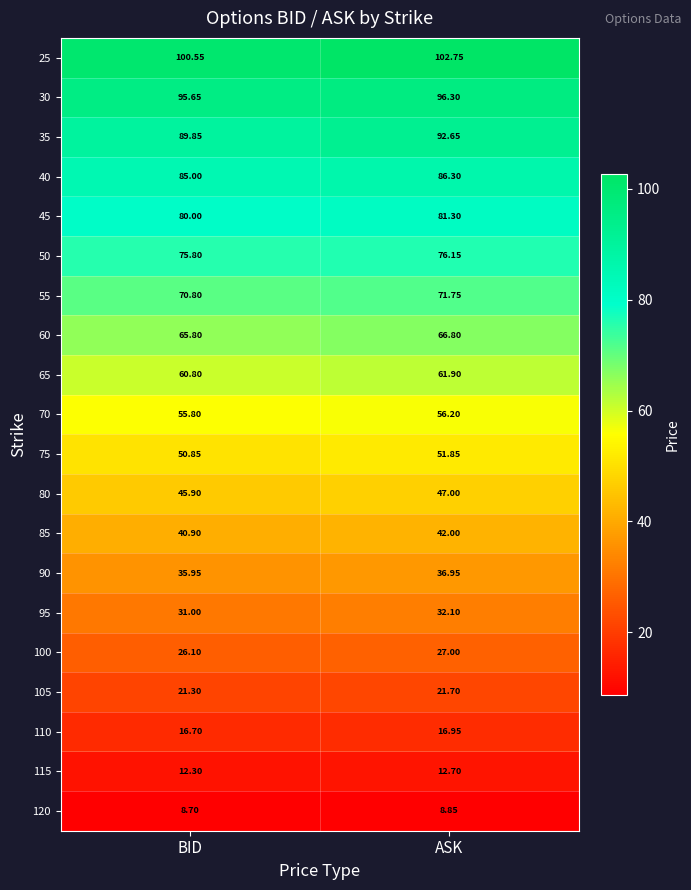

Rank the series by their maximum value, from highest to lowest.

25, 30, 35, 40, 45, 50, 55, 60, 65, 70, 75, 80, 85, 90, 95, 100, 105, 110, 115, 120